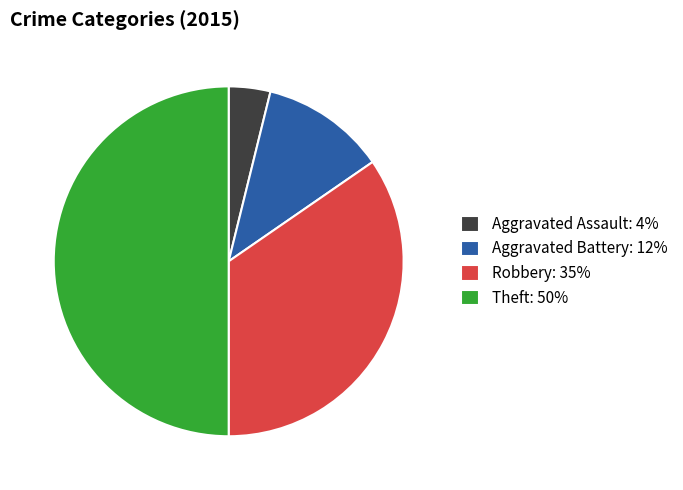

Rank the categories by value from lowest to highest.

Aggravated Assault: 4%, Aggravated Battery: 12%, Robbery: 35%, Theft: 50%